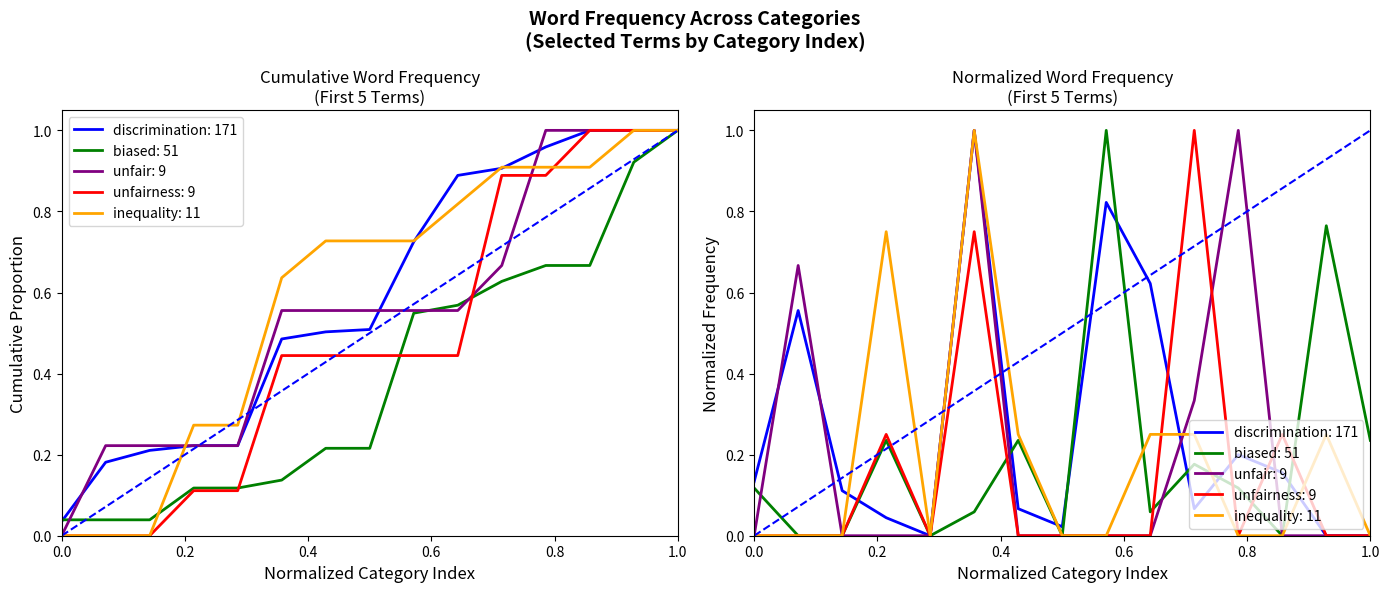

Does the chart display data point markers on the line(s)?

No